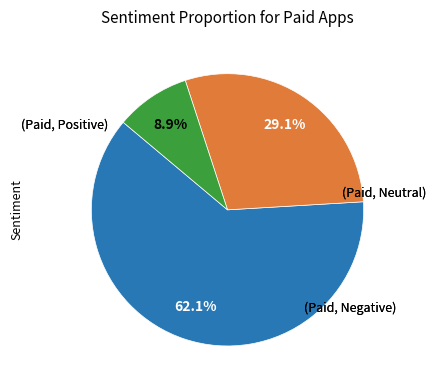

How many slices are in this pie chart?

3